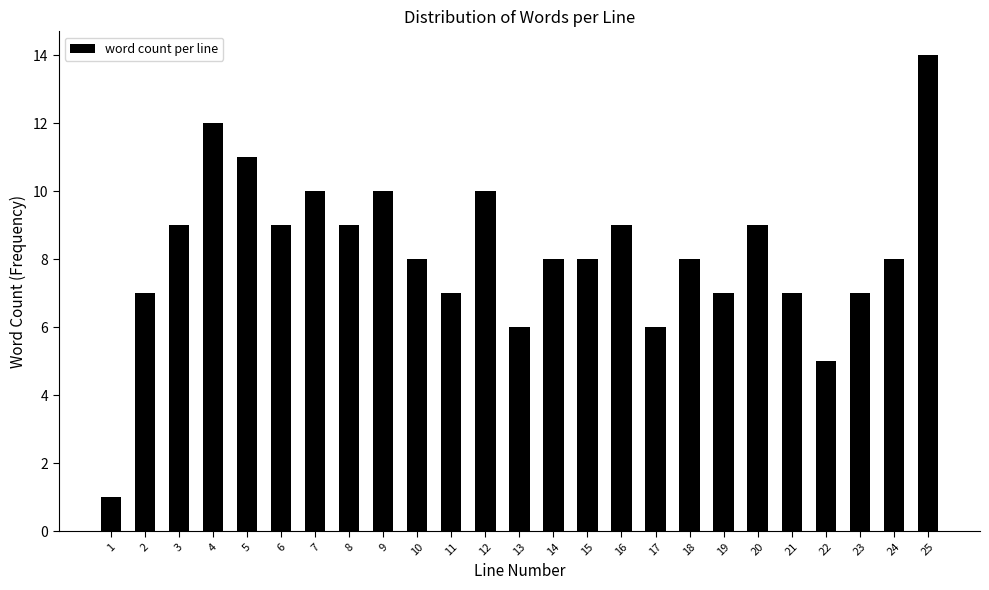

Reading left to right, transcribe all the data shown in this chart.

1=1	2=7	3=9	4=12	5=11	6=9	7=10	8=9	9=10	10=8	11=7	12=10	13=6	14=8	15=8	16=9	17=6	18=8	19=7	20=9	21=7	22=5	23=7	24=8	25=14